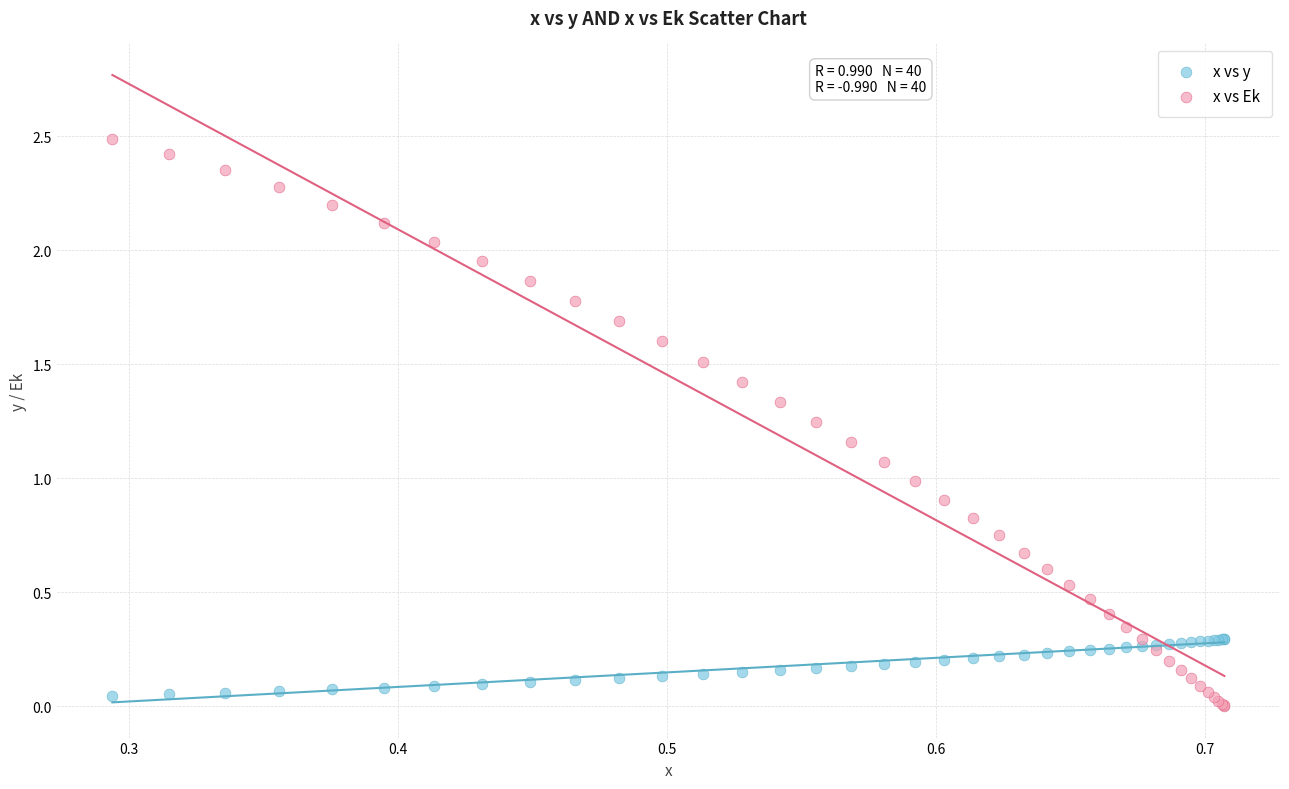

What are all the series names shown in the legend?

x vs y, x vs Ek